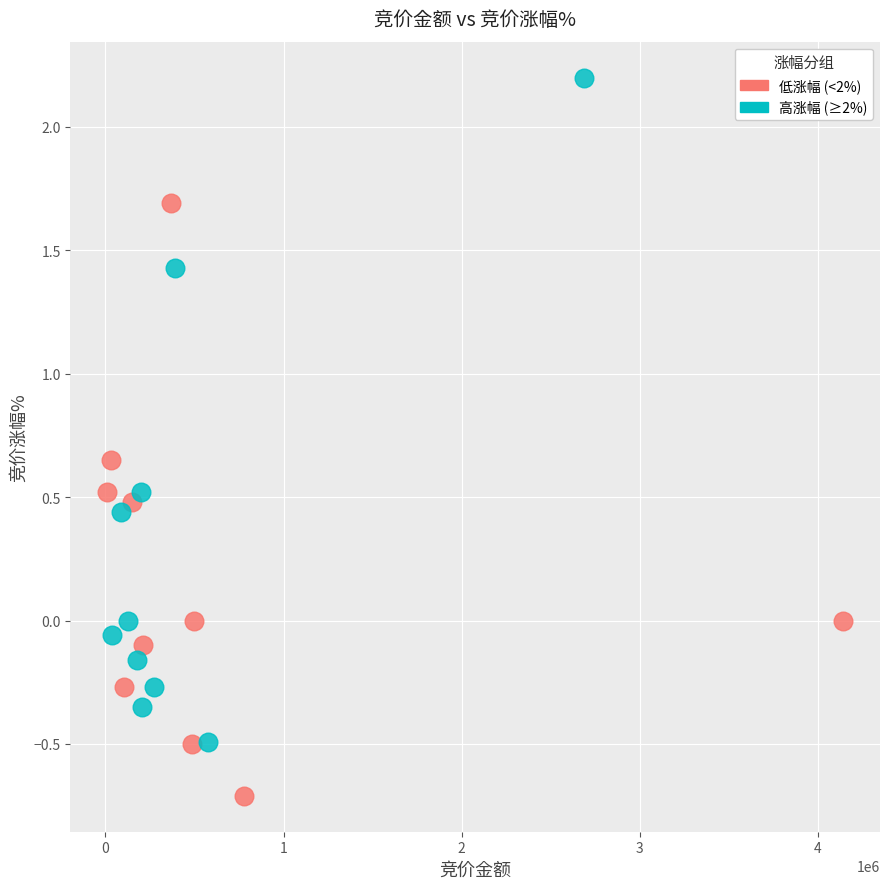

Which series contains the highest Y value?

高涨幅 (≥2%)